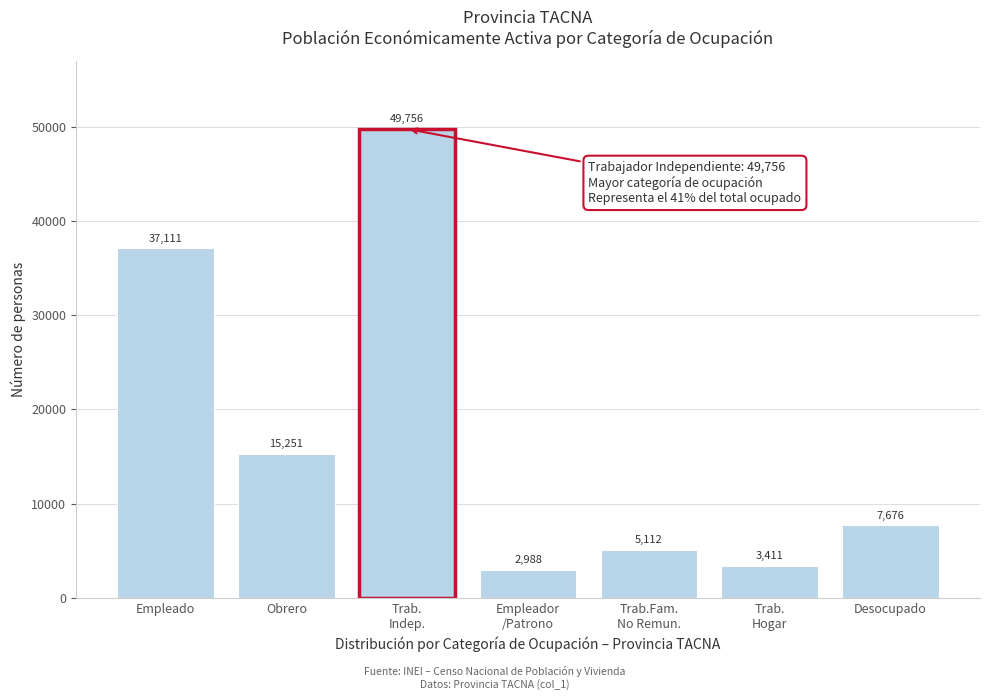

Reading left to right, transcribe all the data shown in this chart.

37111	15251	49756	2988	5112	3411	7676